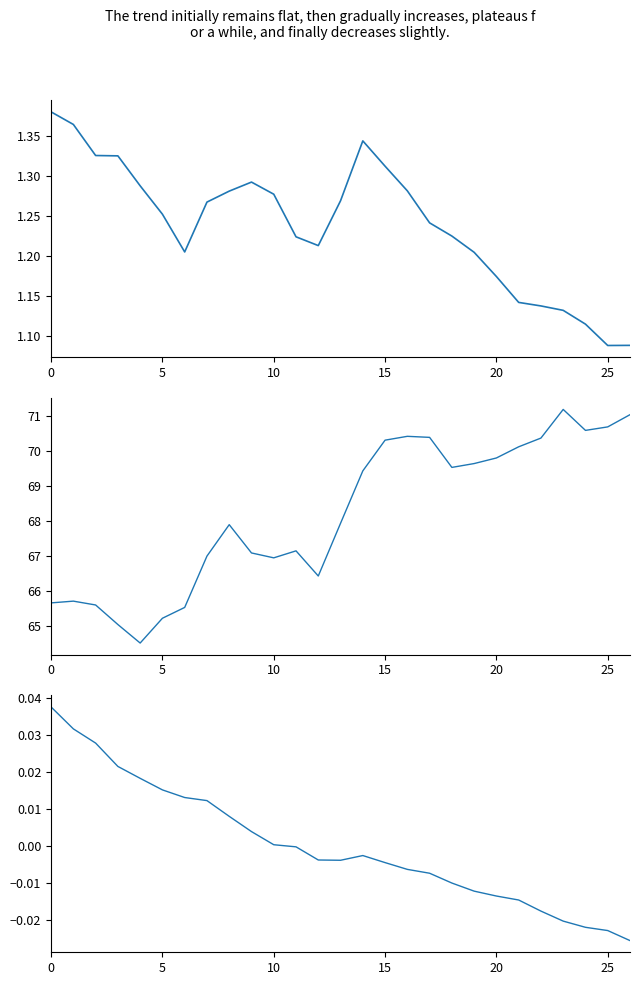

Which has a higher value, 7 or 24?

7